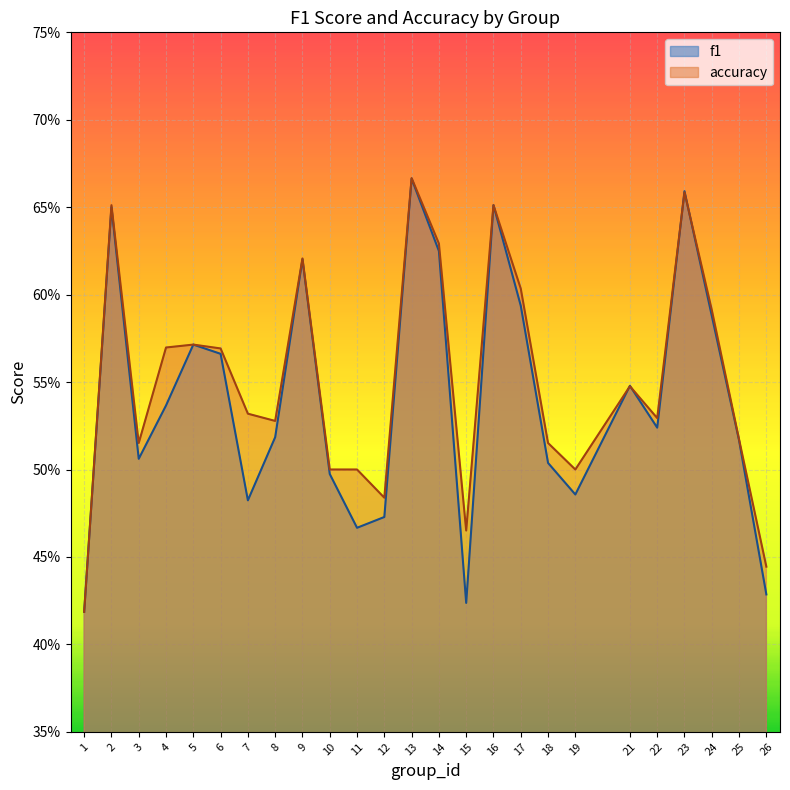

Reading left to right, what are all the values shown in this chart?

f1: 0.4	0.7	0.5	0.5	0.6	0.6	0.5	0.5	0.6	0.5	0.5	0.5	0.7	0.6	0.4	0.7	0.6	0.5	0.5	0.5	0.5	0.7	0.6	0.5	0.4
accuracy: 0.4	0.7	0.5	0.6	0.6	0.6	0.5	0.5	0.6	0.5	0.5	0.5	0.7	0.6	0.5	0.7	0.6	0.5	0.5	0.5	0.5	0.7	0.6	0.5	0.4